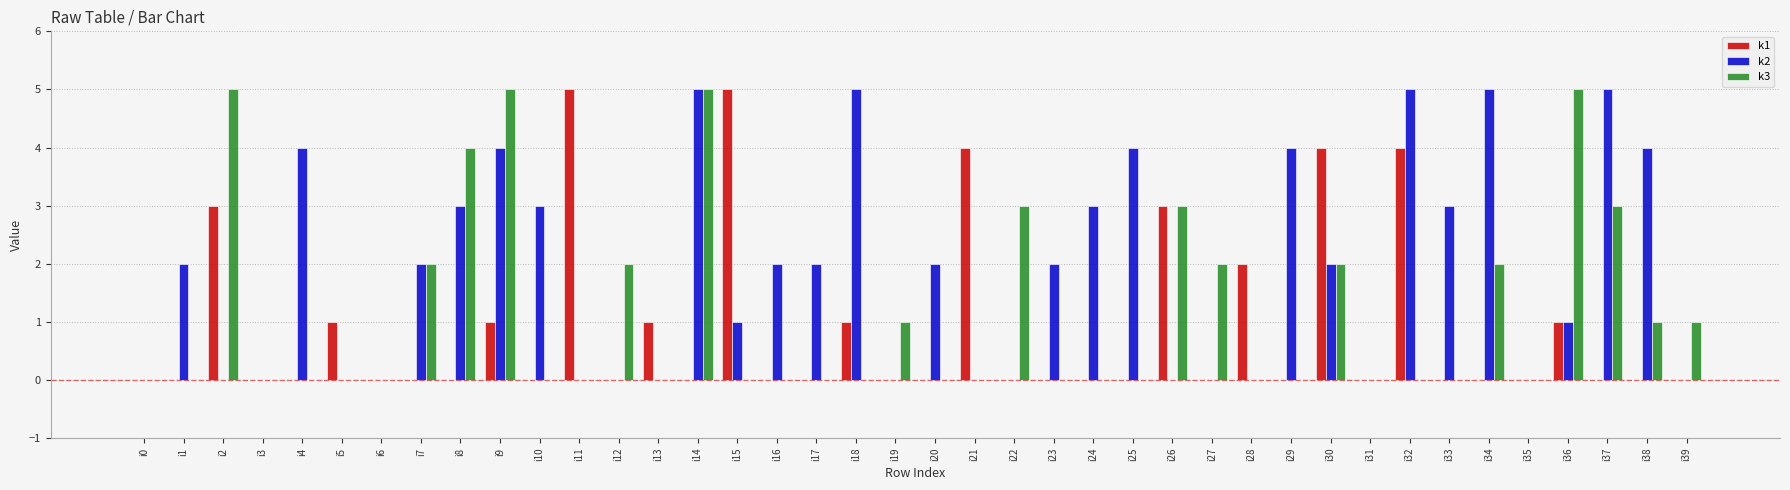

Which series changed the most between i5 and i12?

k3